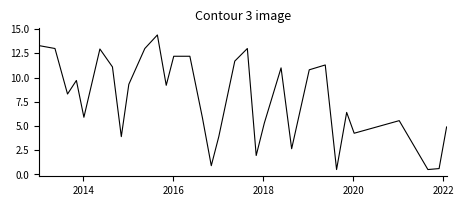

What is the minimum value shown in the chart?

0.5